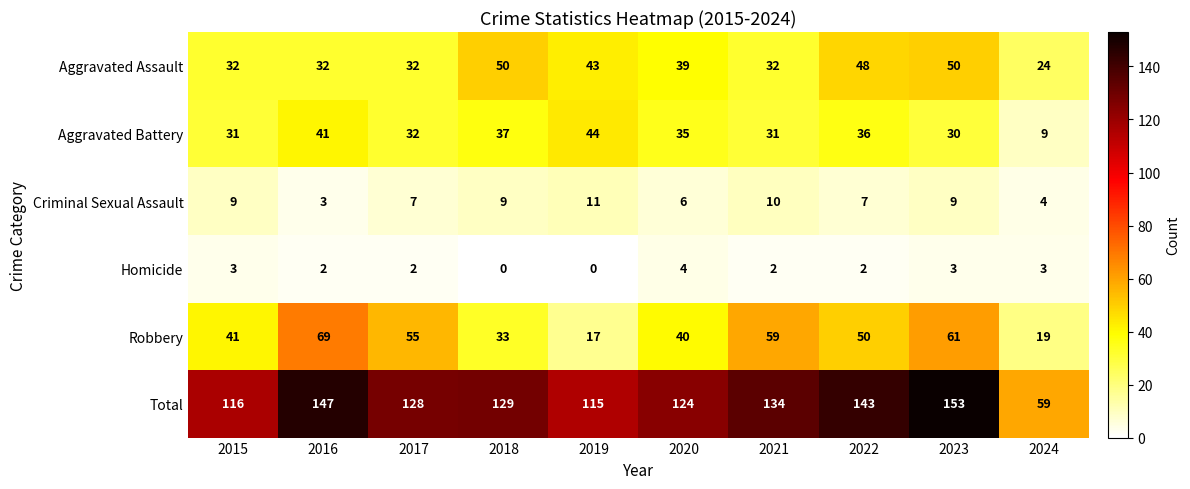

Which category has the lowest value in the Robbery series?

2019